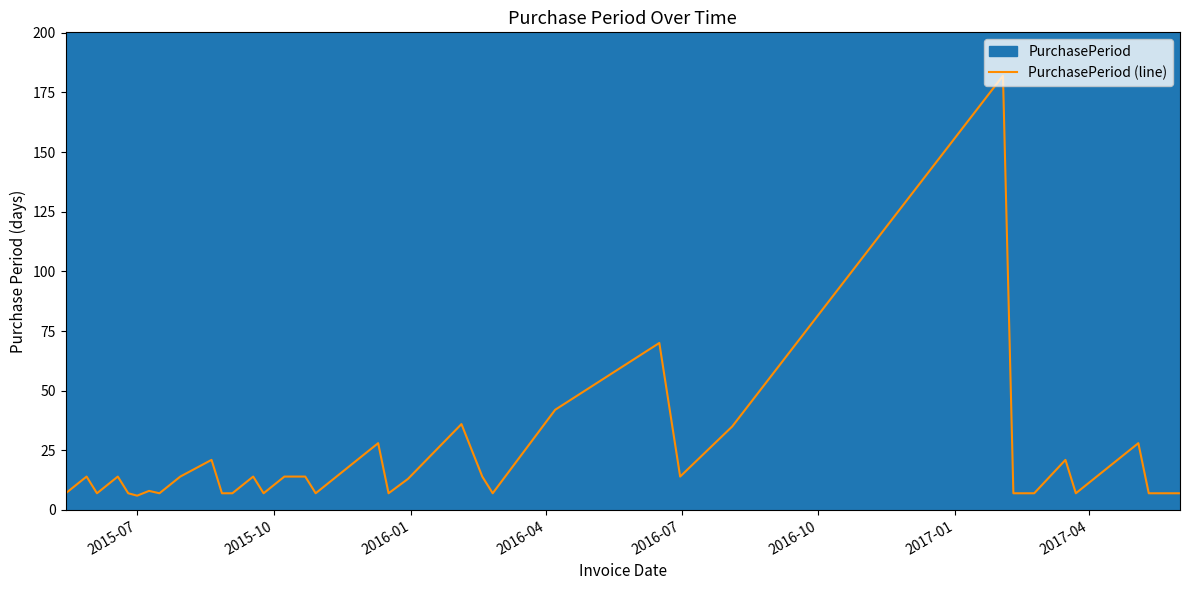

What is the greatest value displayed?

182